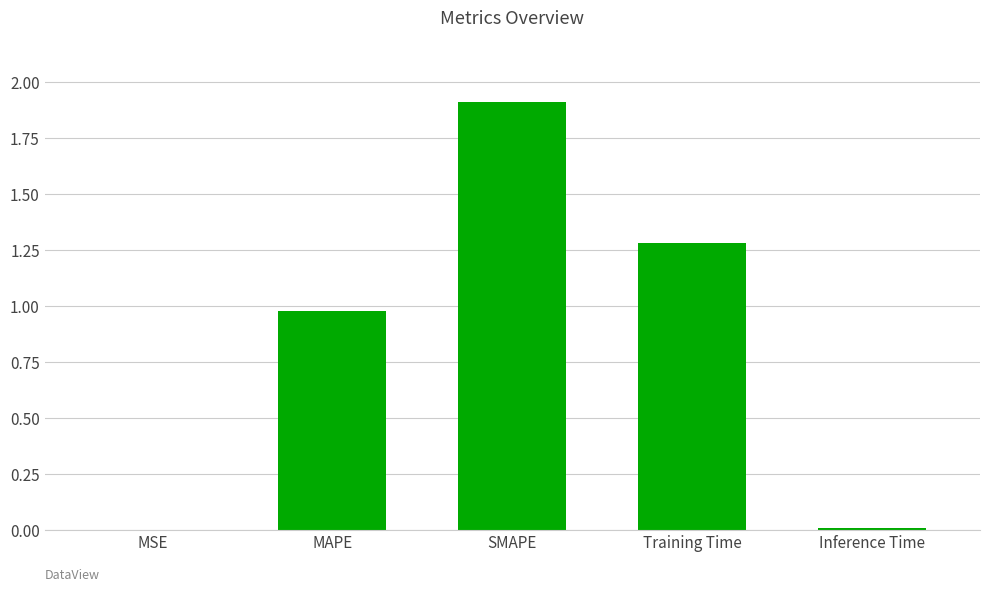

Is it true that the value at SMAPE is 1.9?

True